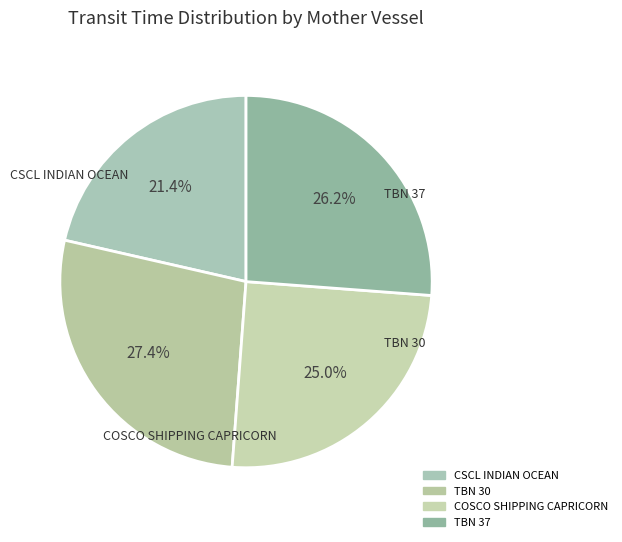

True or false: COSCO SHIPPING CAPRICORN accounts for 25% of the total.

True